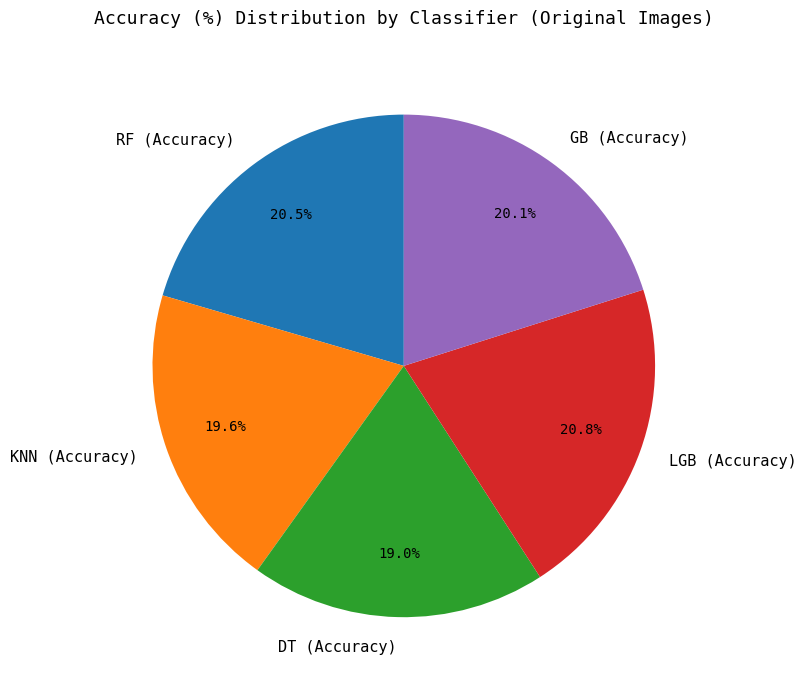

Combined, do RF (Accuracy) and GB (Accuracy) account for over 50%?

No